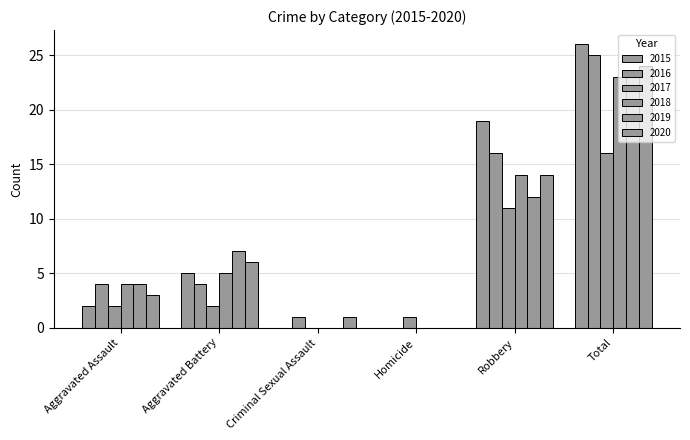

What is the difference between the highest and lowest values at Aggravated Assault?

2